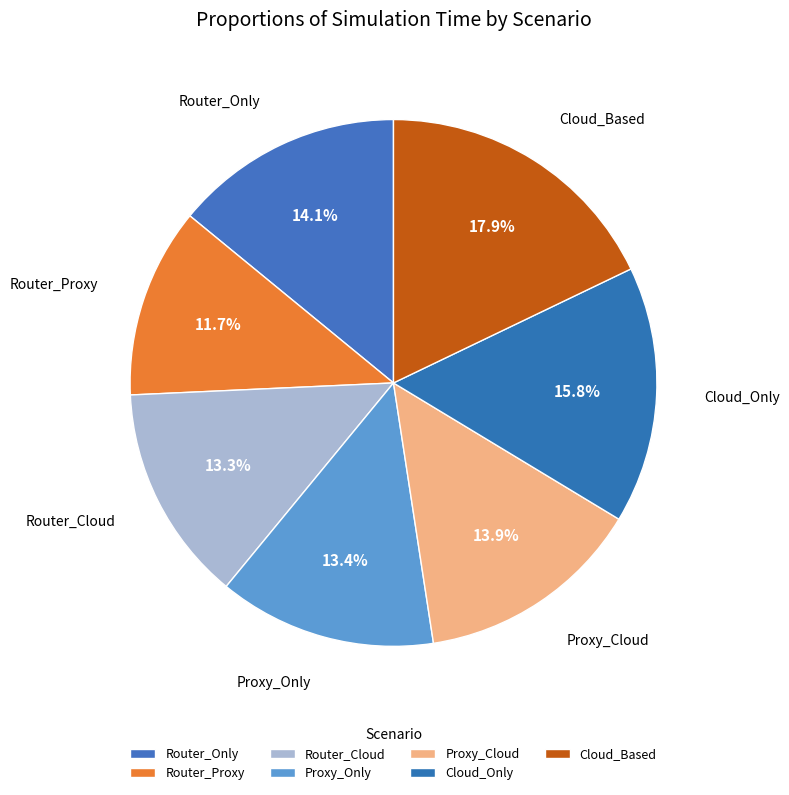

Approximately how many times larger is the value at Cloud_Based compared to Proxy_Cloud?

1.3